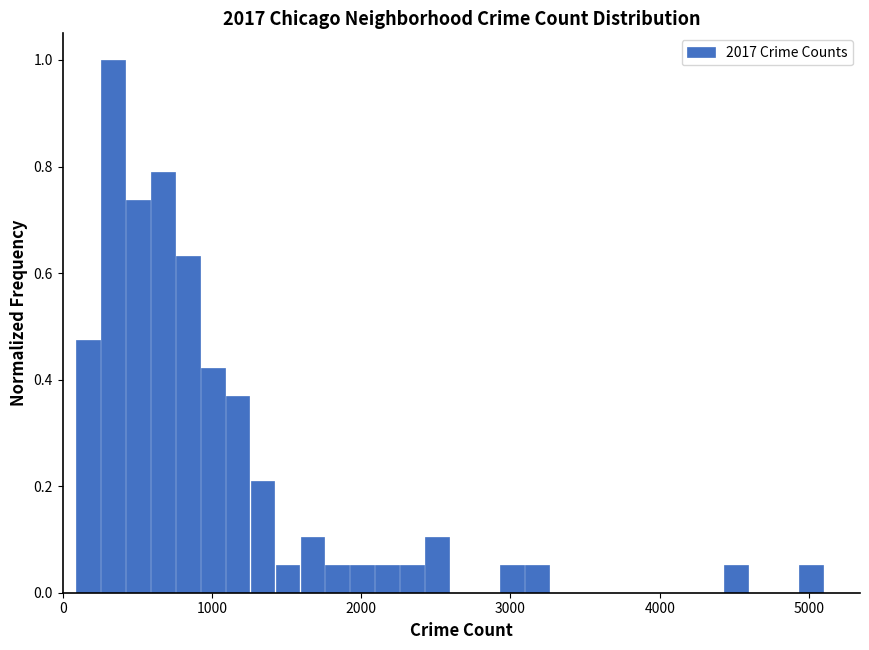

Around what value on the x-axis is the tallest bar? Give the approximate position of its centre, as read against the axis.

300